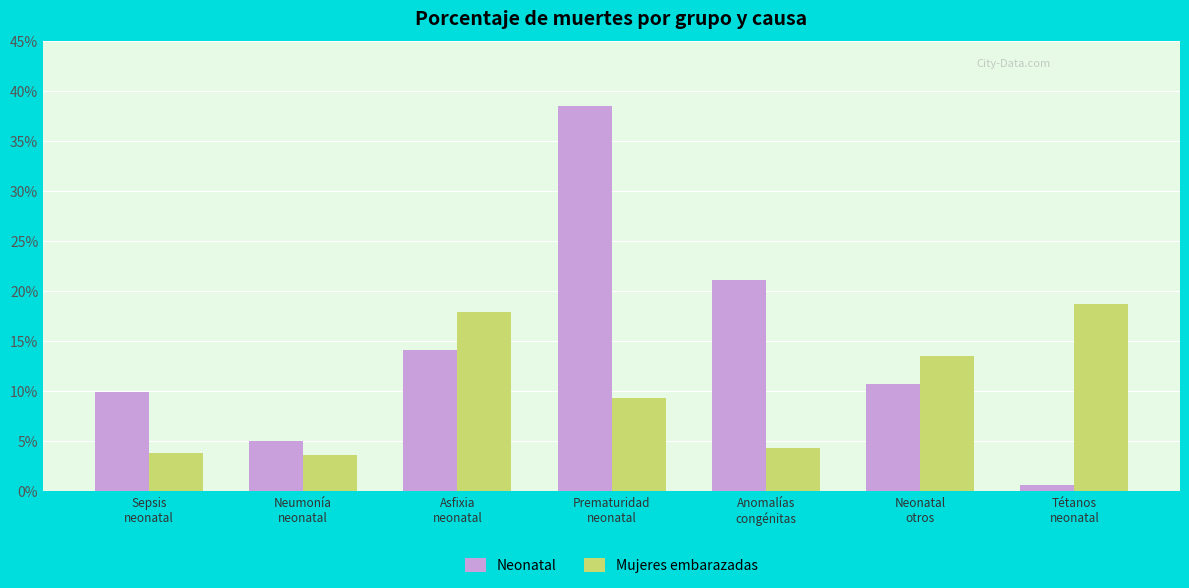

What are all the series names shown in the legend?

Neonatal, Mujeres embarazadas